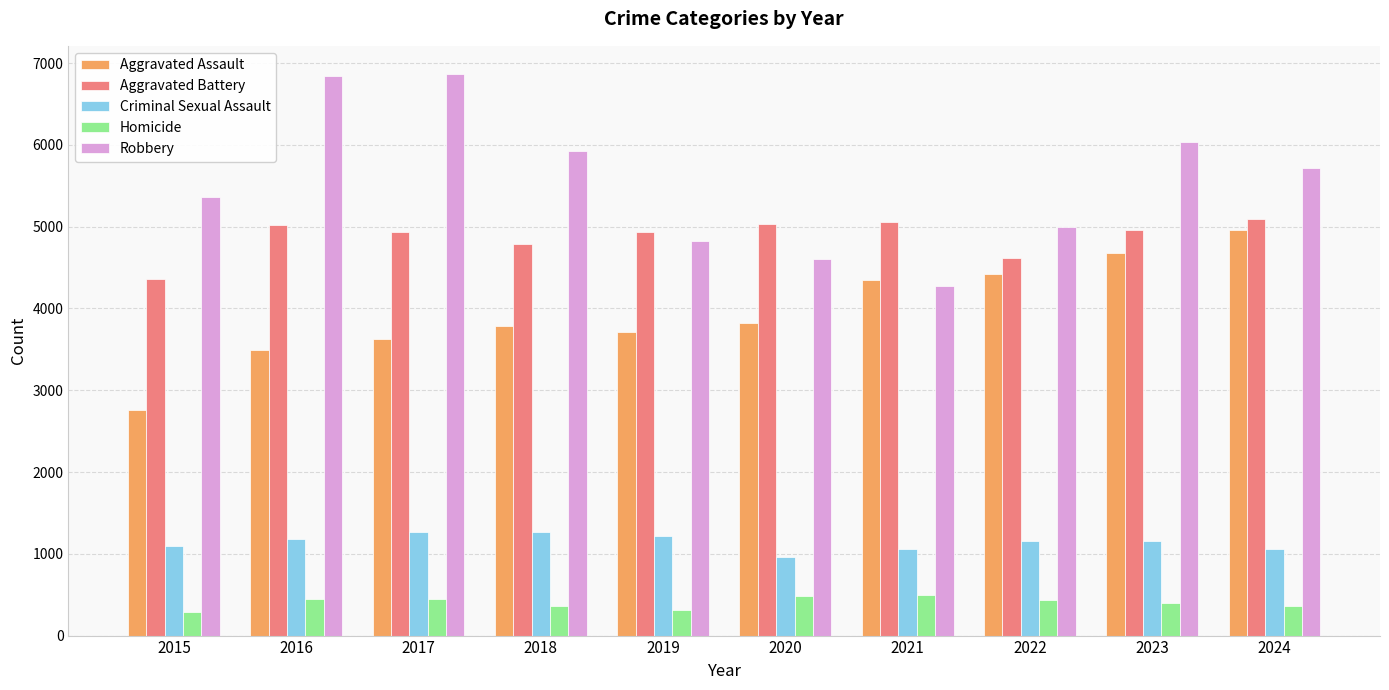

Which series has the largest range (max minus min)?

Robbery